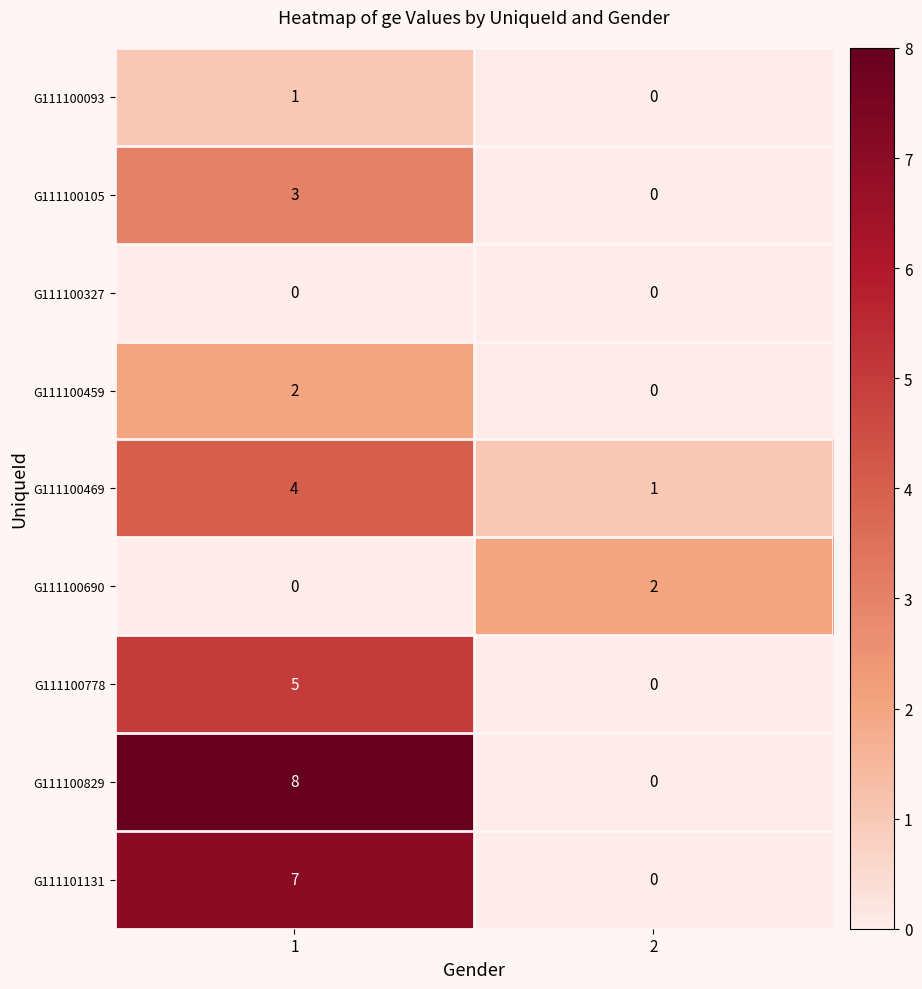

Which label corresponds to the largest value in the chart?

1